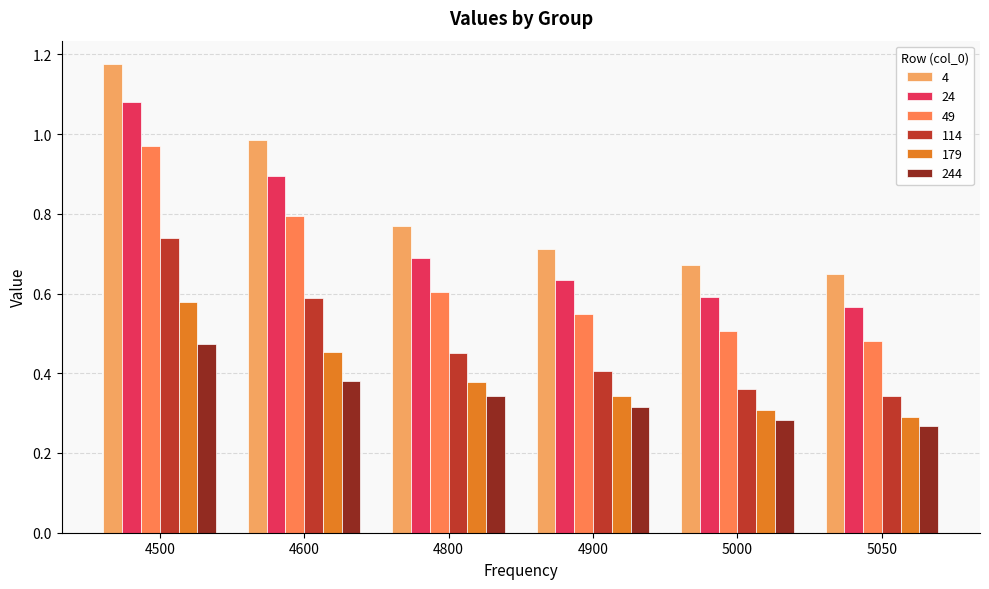

Count the 24 values in the range 0 to 1.

5